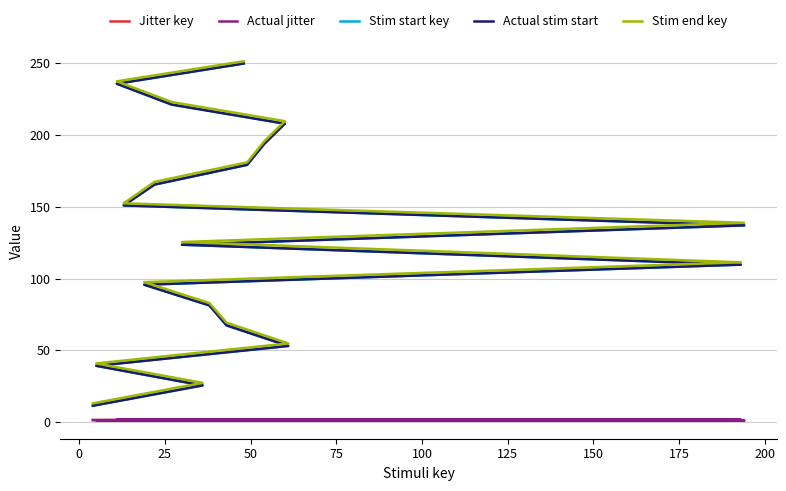

What are all the series names shown in the legend?

Jitter key, Actual jitter, Stim start key, Actual stim start, Stim end key